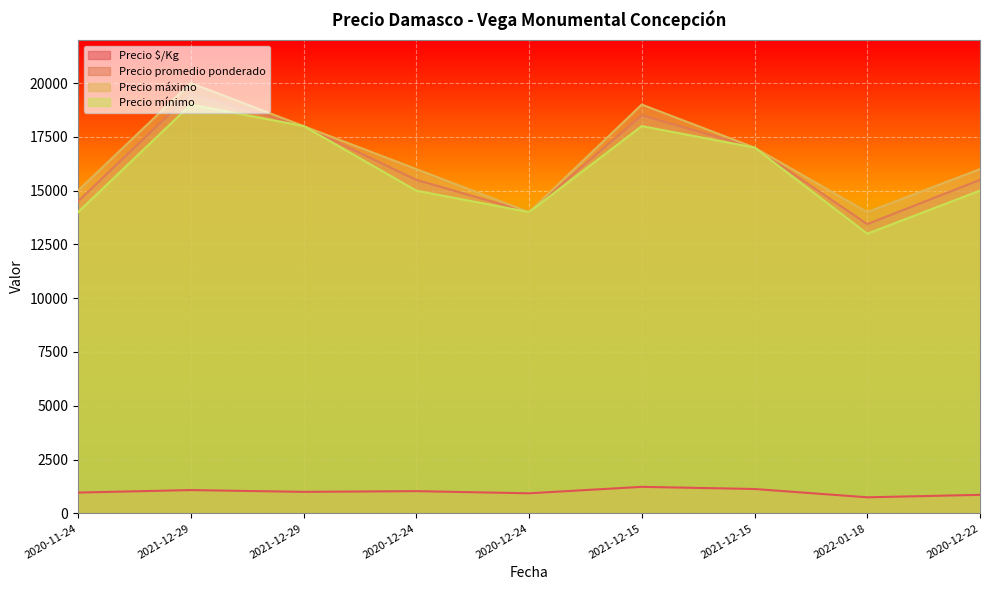

Is the value of Precio promedio ponderado at 2021-12-29 greater than the value of Precio $/Kg at 2020-12-22?

Yes